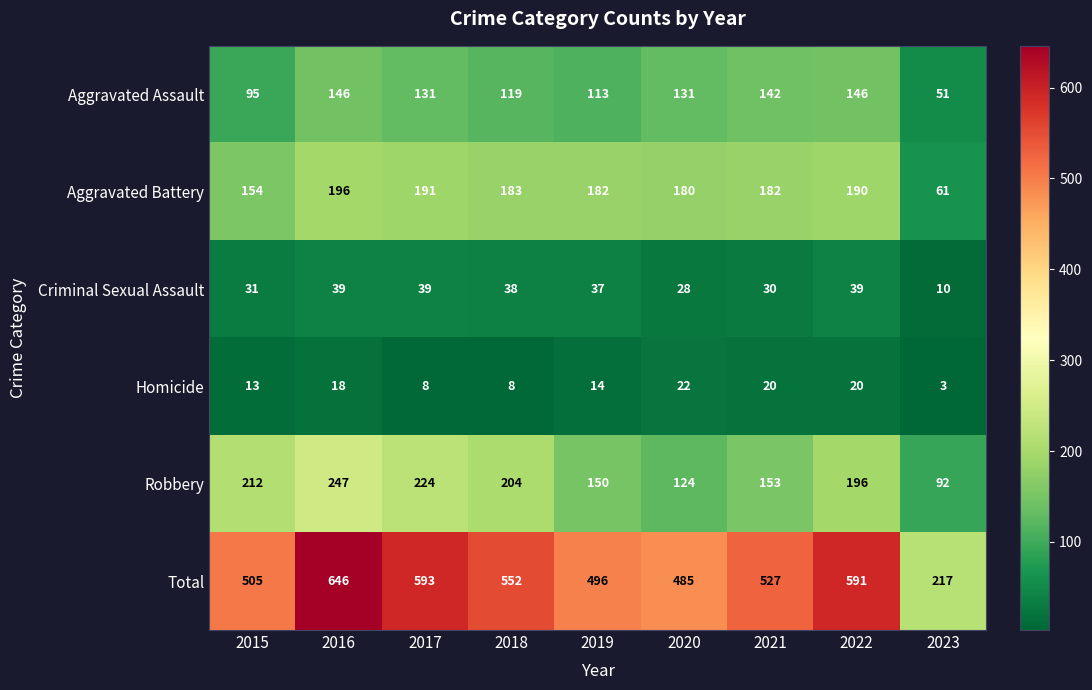

What is the difference between the Total values at 2022 and 2016?

55